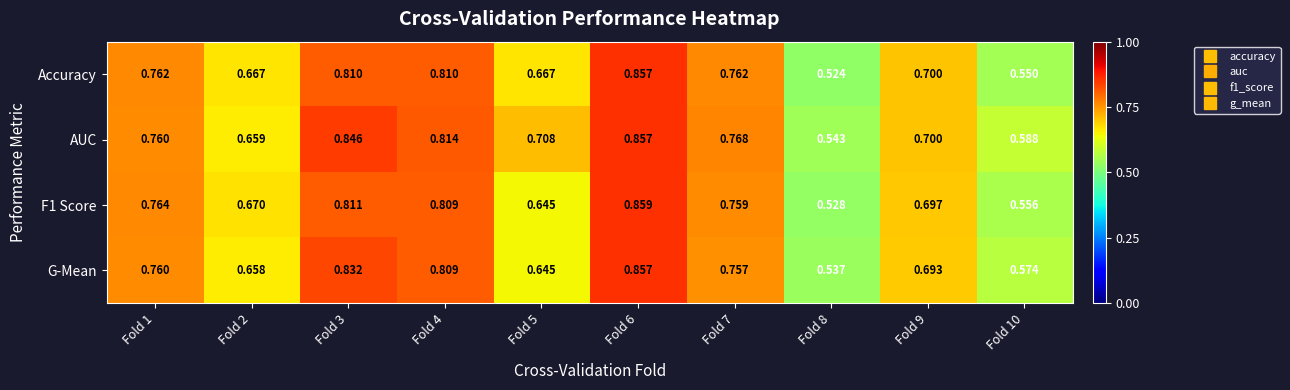

Which series has the largest total across all categories?

AUC